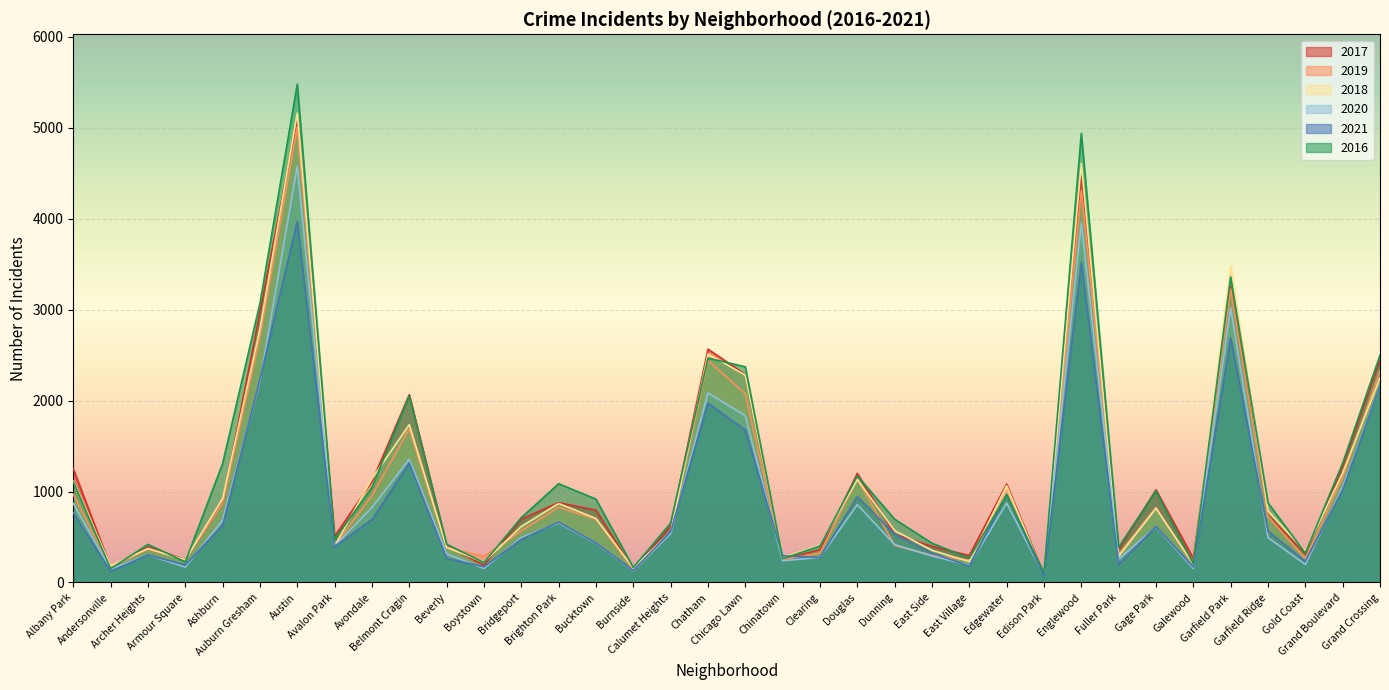

What position from the right is Galewood?

6